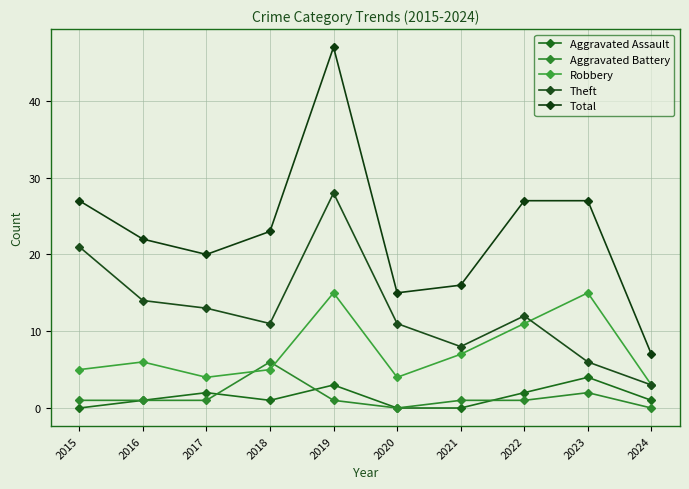

List the labels in order of Theft value, smallest first.

2024, 2023, 2021, 2018, 2020, 2022, 2017, 2016, 2015, 2019